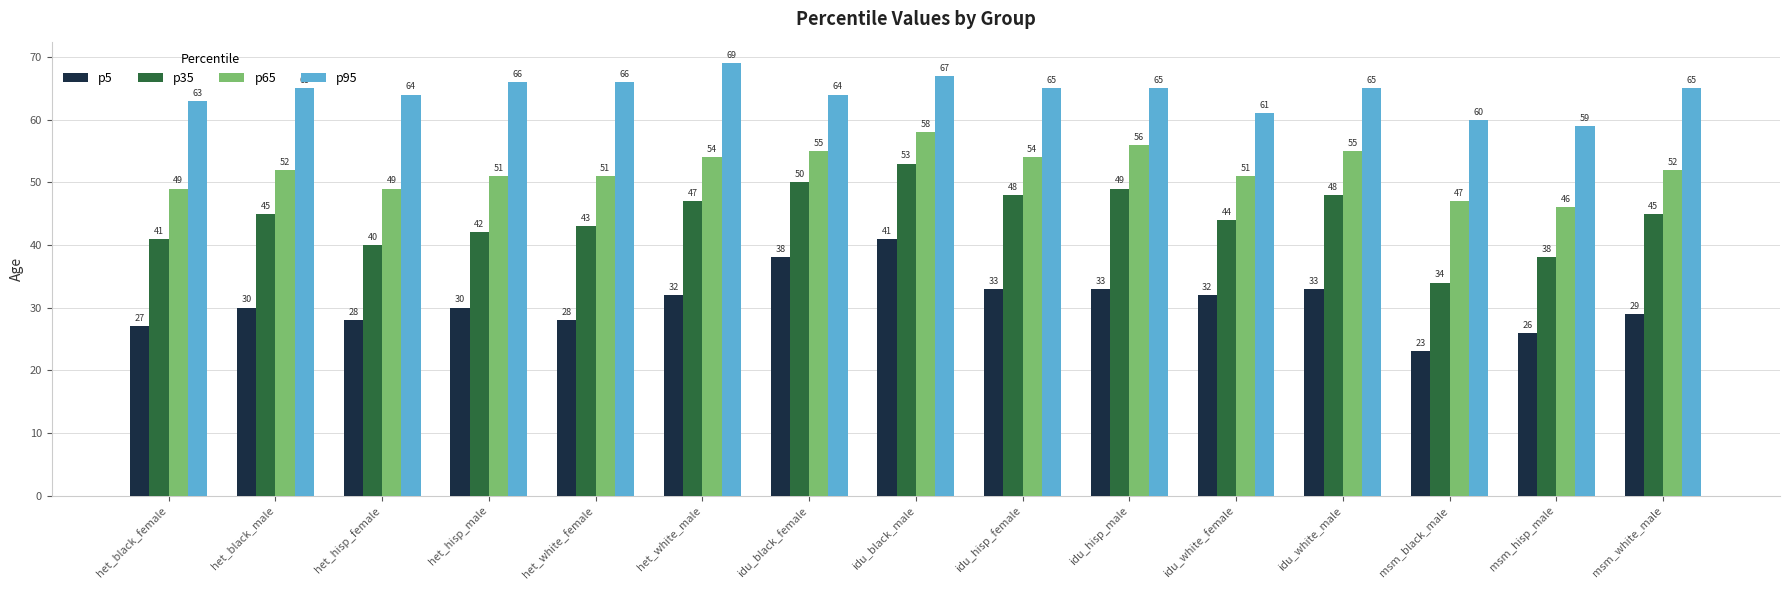

What is the greatest value displayed?

69